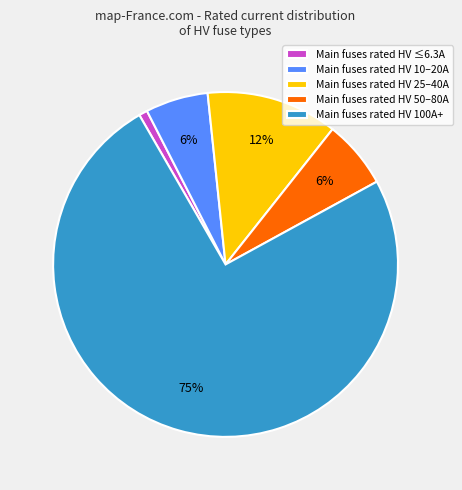

To the nearest percent, what is the average slice percentage?

20%